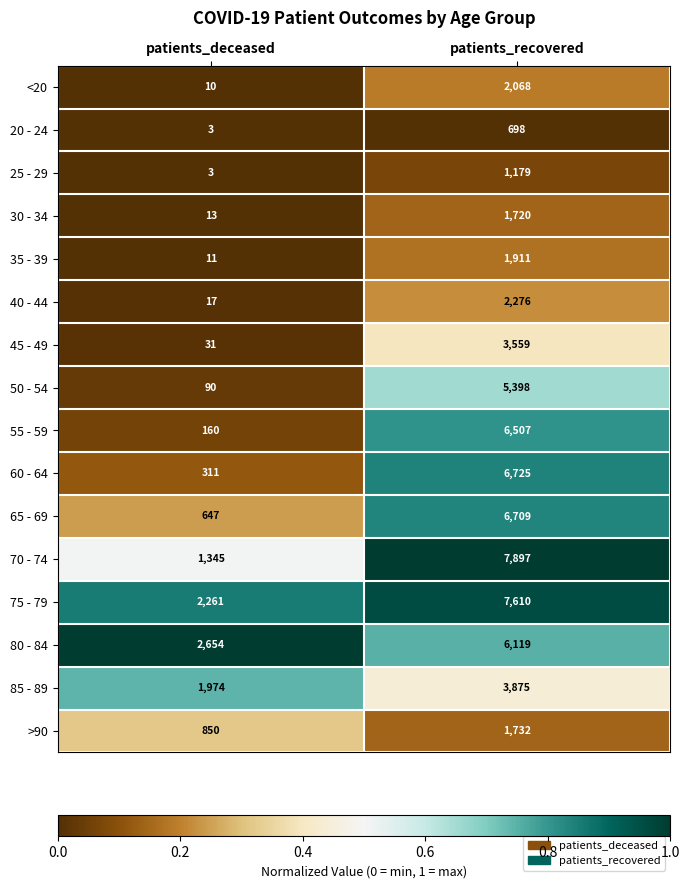

At which category is the sum across all series the highest?

patients_recovered